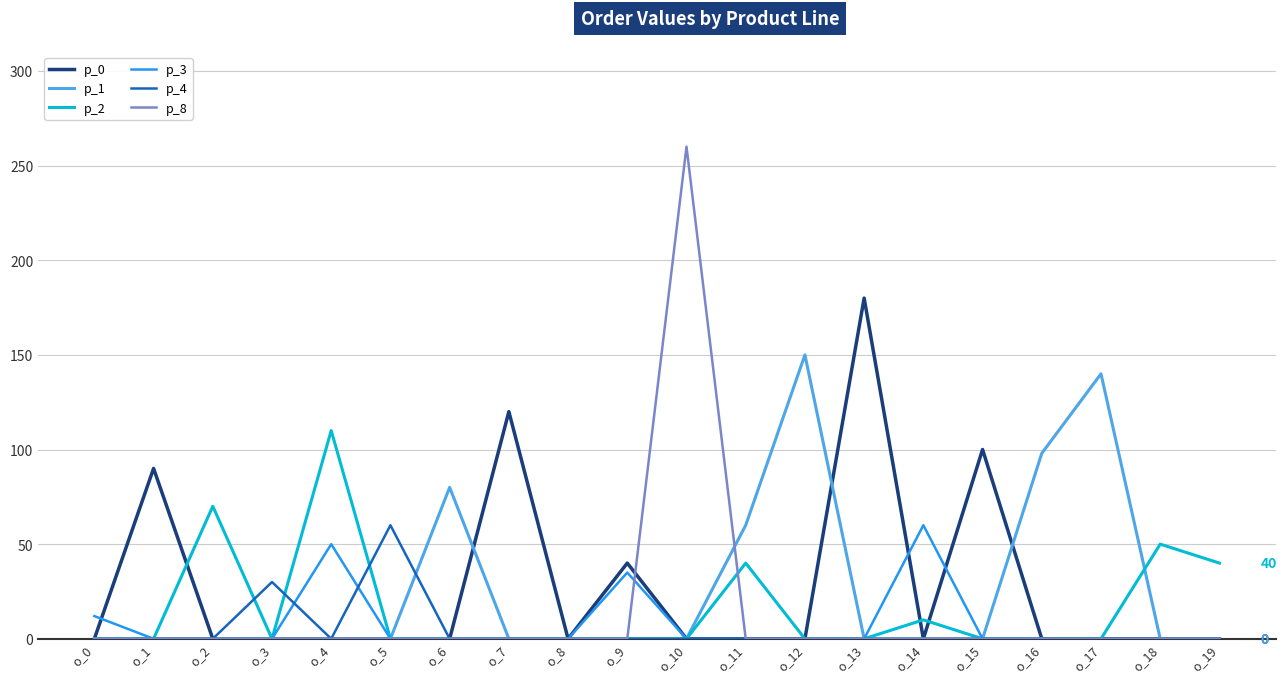

True or false: p_4 has a value of 0 at o_16.

True